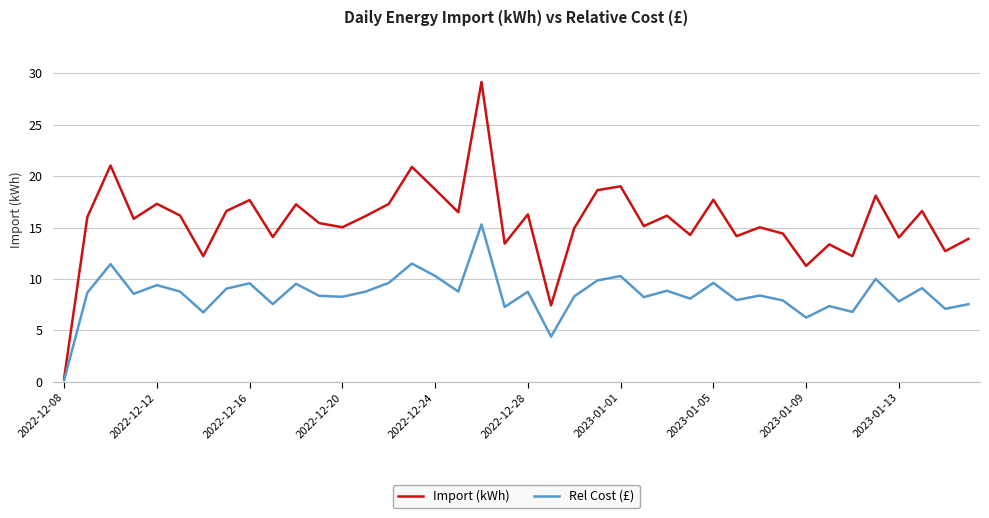

What is the maximum value shown in the chart?

29.2